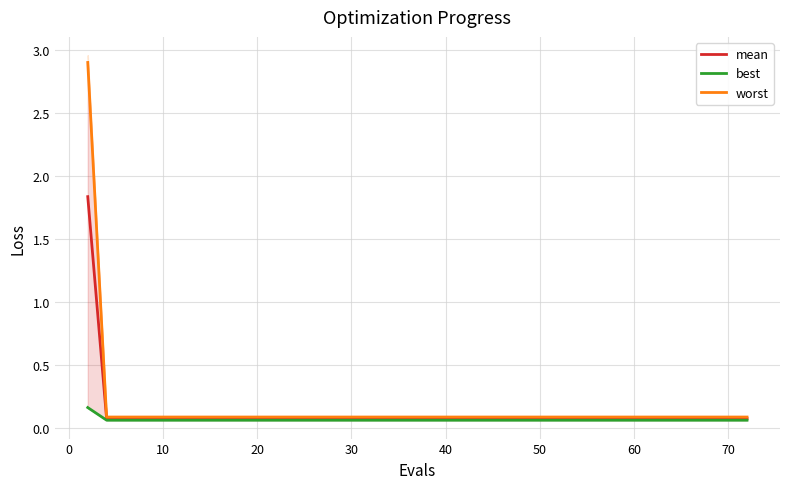

Which series has the widest spread of values?

worst